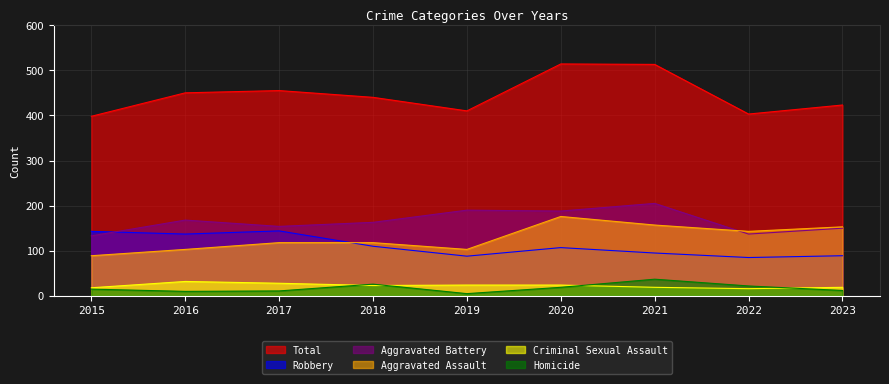

Does the chart have visible grid lines?

Yes